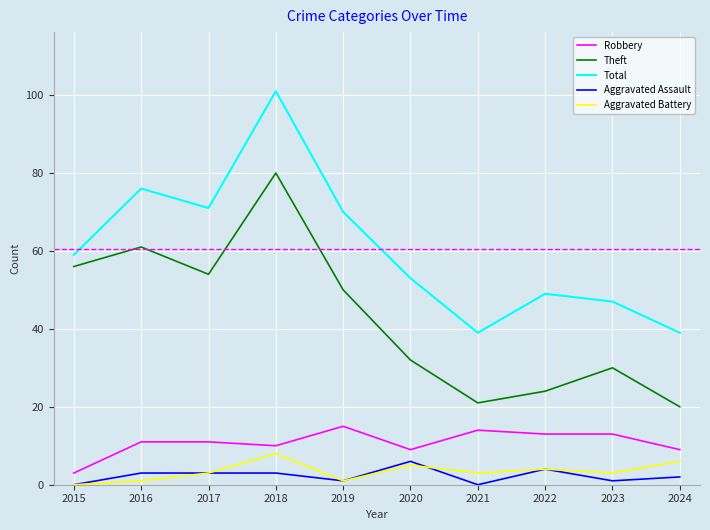

Is it true that Theft equals 21 at 2015?

False